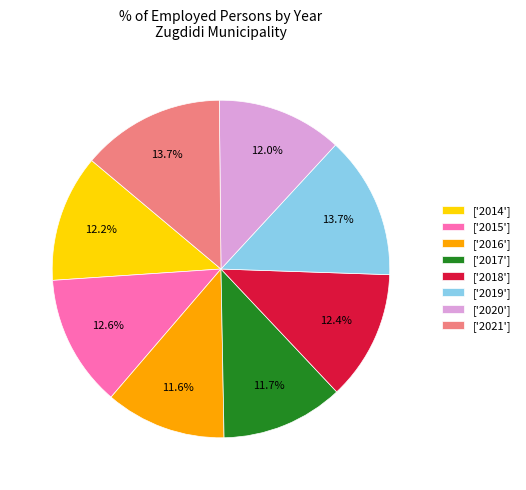

Does any single category account for the majority?

No